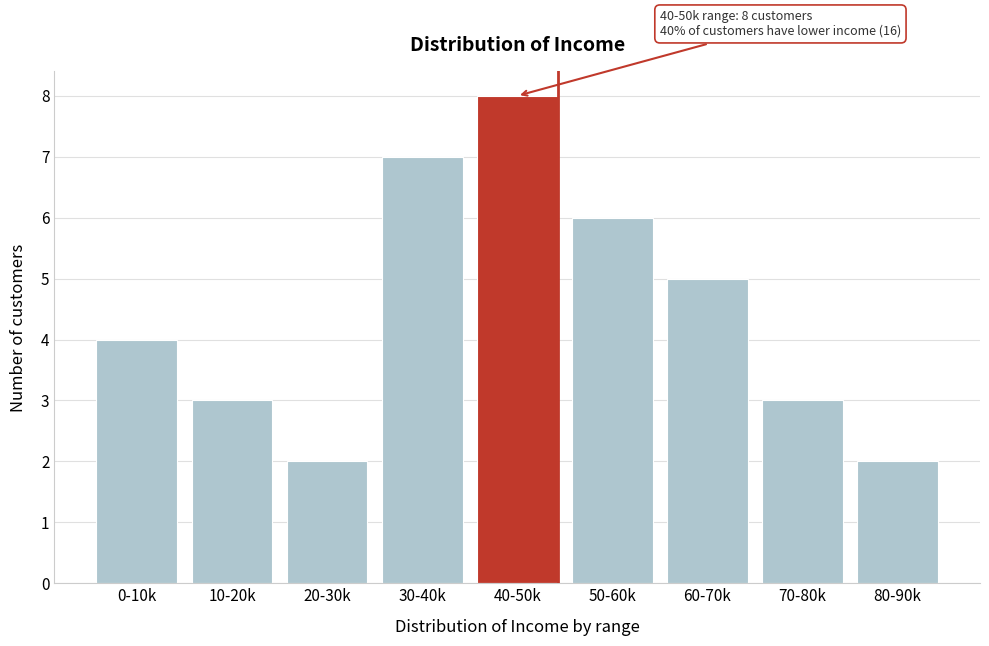

Reading left to right, transcribe all the data shown in this chart.

4	3	2	7	8	6	5	3	2